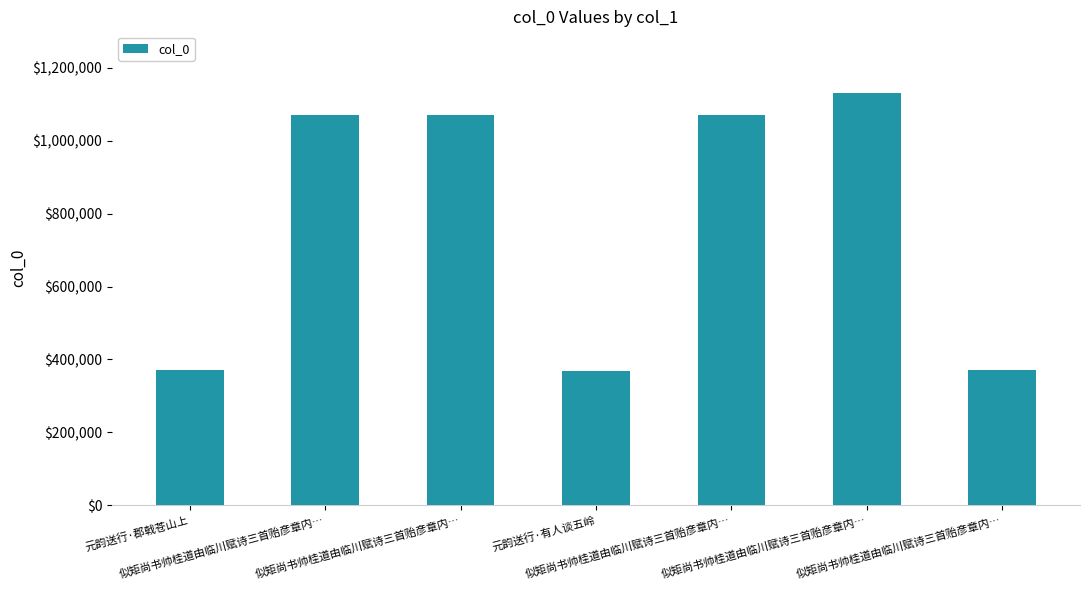

How many bars are there in total?

7